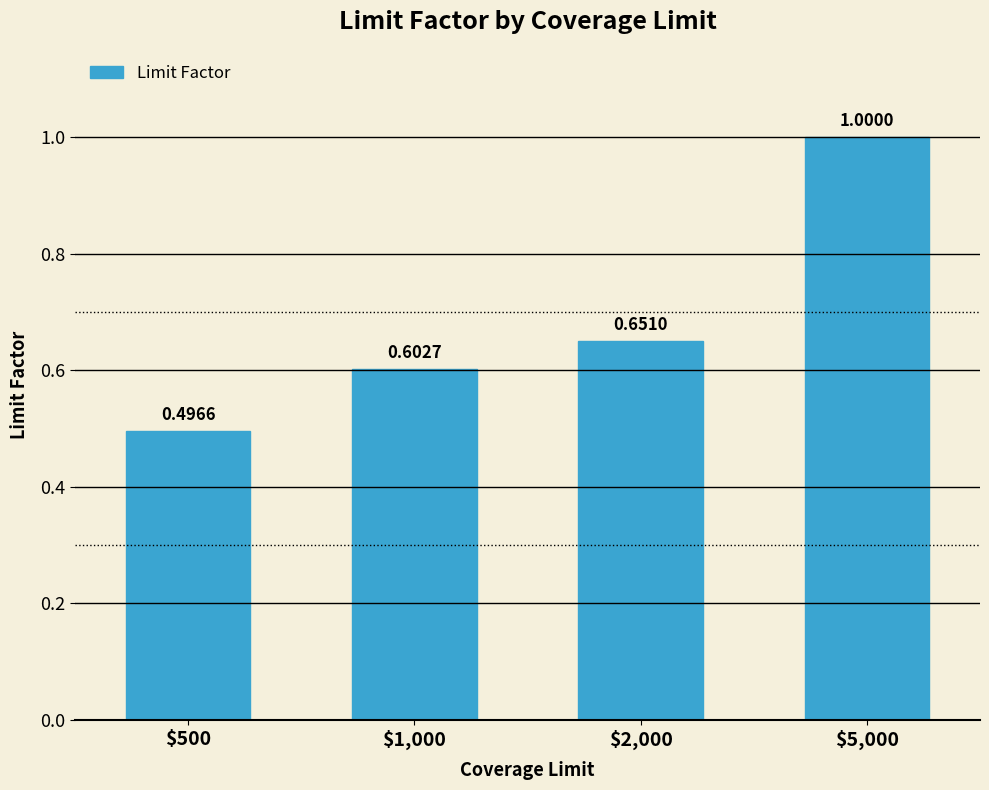

List the labels in order of value, largest first.

$5,000, $2,000, $1,000, $500